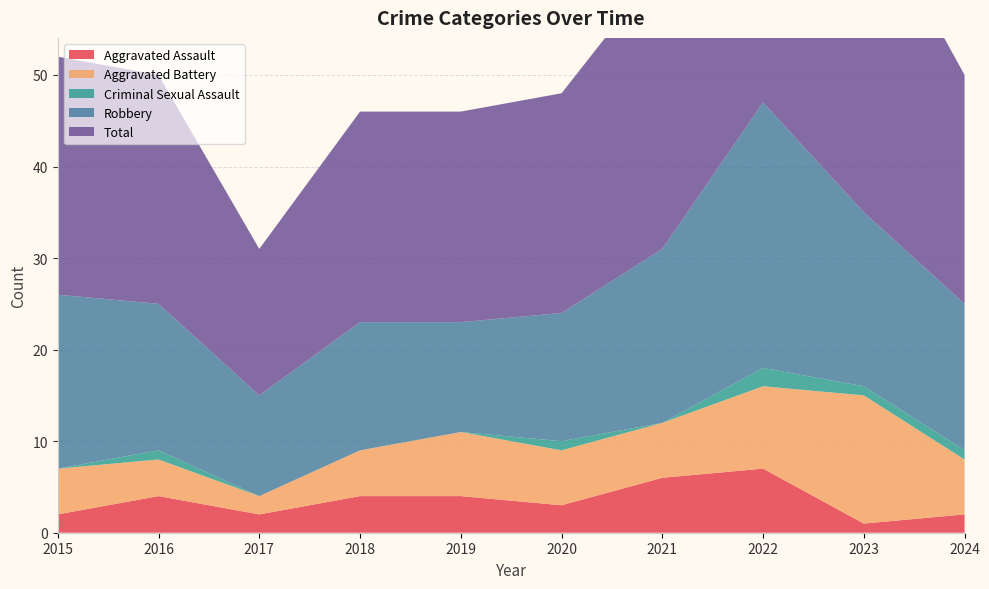

Reading left to right, what are all the values shown in this chart?

Aggravated Assault: 2	4	2	4	4	3	6	7	1	2
Aggravated Battery: 5	4	2	5	7	6	6	9	14	6
Criminal Sexual Assault: 0	1	0	0	0	1	0	2	1	1
Robbery: 19	16	11	14	12	14	19	29	19	16
Total: 26	25	16	23	23	24	31	47	35	25